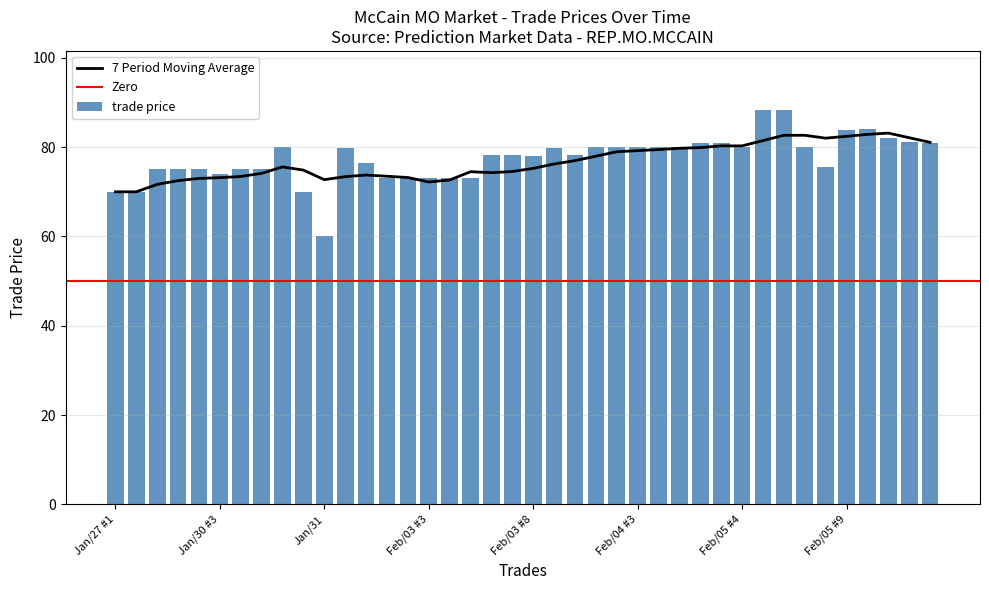

What is the change in value from Feb/05 #2 to Feb/05 #10?

+3.0